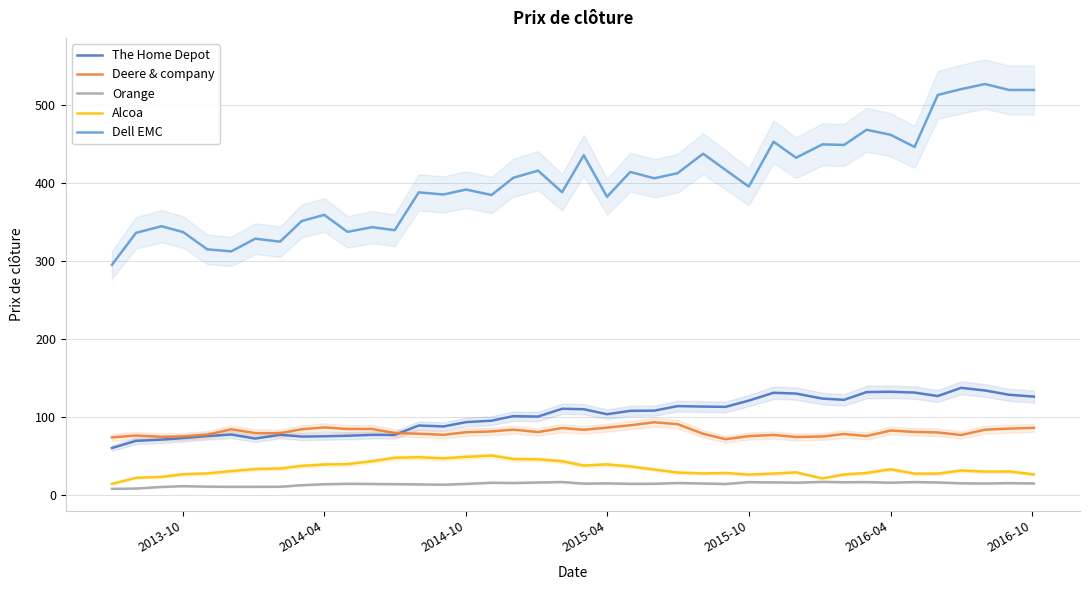

What is the maximum value for Deere & company?

93.4